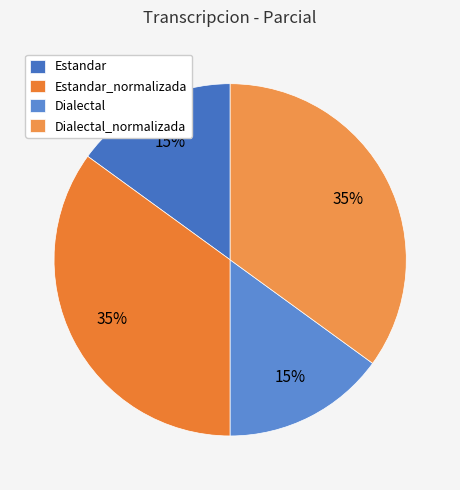

What is the smallest slice in the pie chart?

Estandar